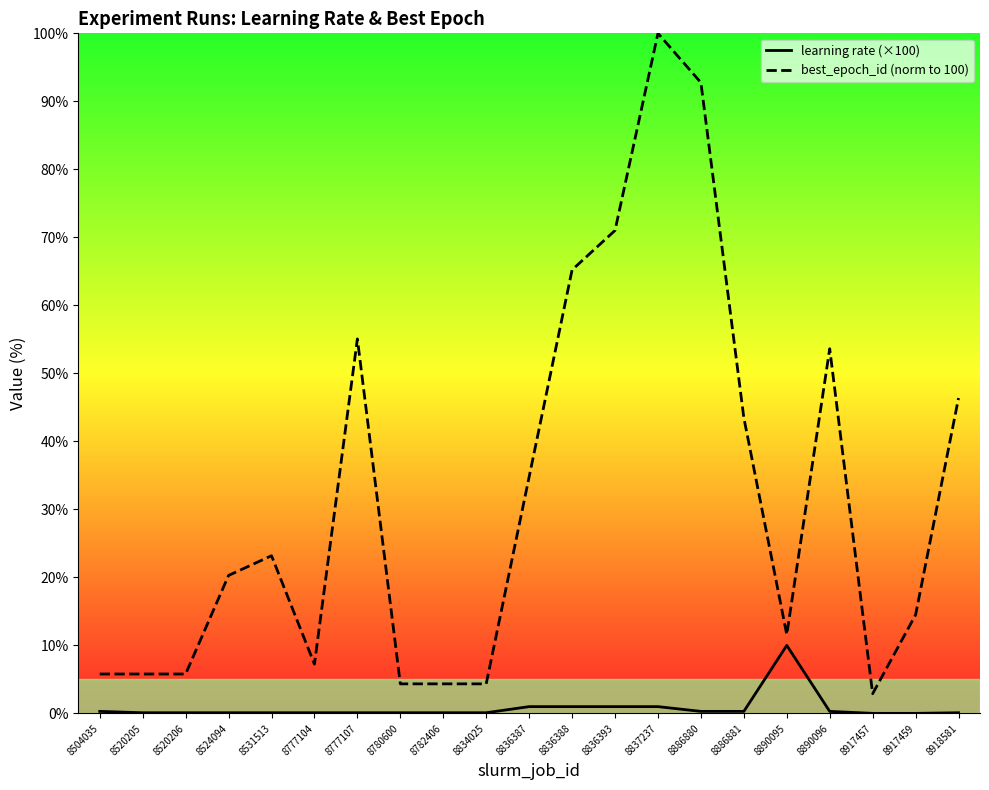

Reading left to right, transcribe all the data shown in this chart.

learning rate (×100): 8504035=0.3	8520205=0.1	8520206=0.1	8524094=0.1	8531513=0.1	8777104=0.1	8777107=0.1	8780600=0.1	8782406=0.1	8834025=0.1	8836387=1.0	8836388=1.0	8836393=1.0	8837237=1.0	8886880=0.3	8886881=0.3	8890095=10.0	8890096=0.3	8917457=0.0	8917459=0.0	8918581=0.1
best_epoch_id (norm to 100): 8504035=5.8	8520205=5.8	8520206=5.8	8524094=20.3	8531513=23.2	8777104=7.2	8777107=55.1	8780600=4.3	8782406=4.3	8834025=4.3	8836387=34.8	8836388=65.2	8836393=71.0	8837237=100.0	8886880=92.8	8886881=43.5	8890095=11.6	8890096=53.6	8917457=2.9	8917459=14.5	8918581=46.4